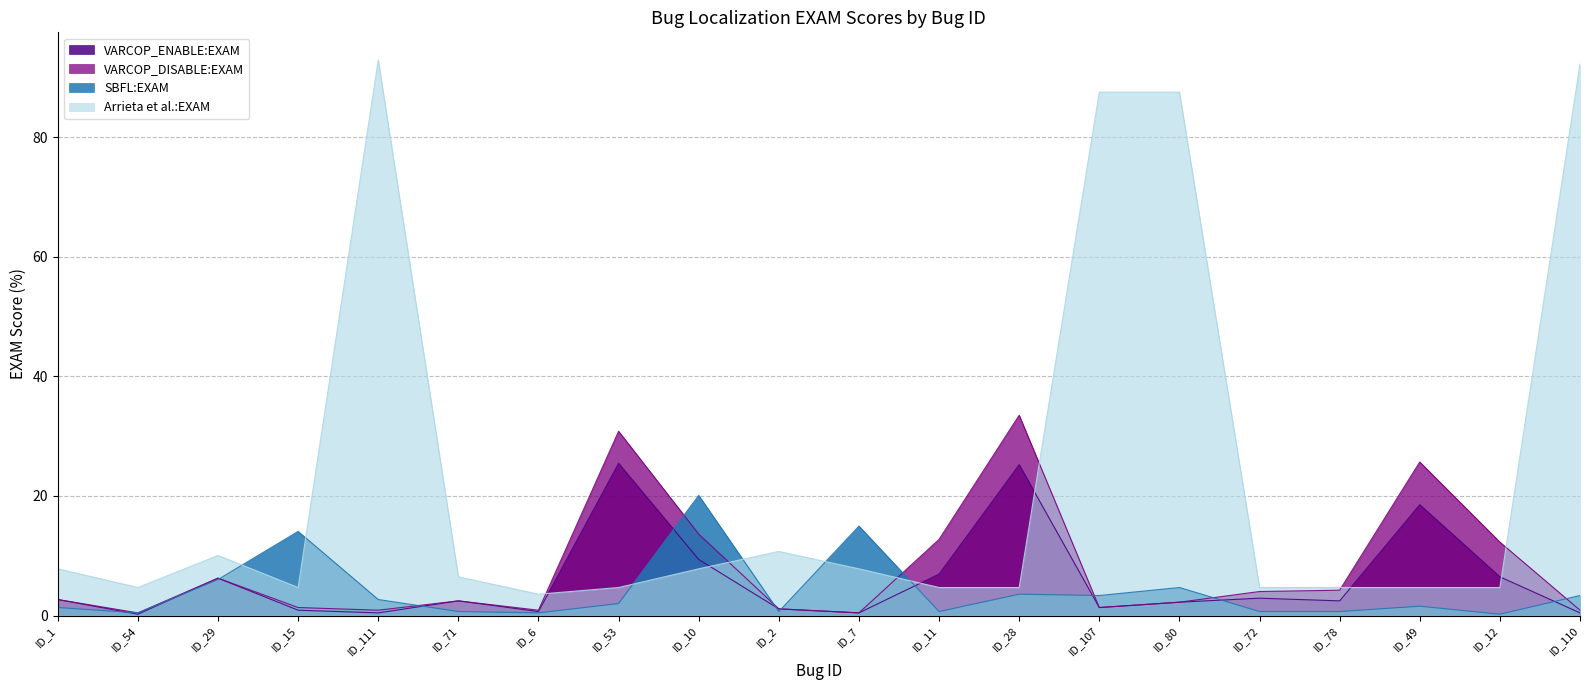

Is the value of VARCOP_DISABLE:EXAM at ID_107 greater than the value of Arrieta et al.:EXAM at ID_111?

No